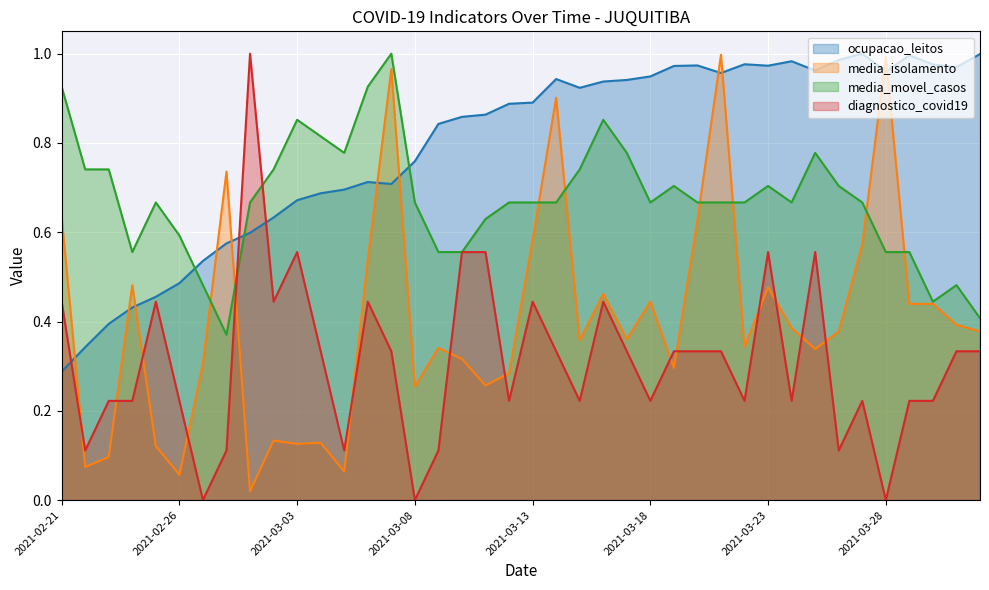

Reading left to right, transcribe all the data shown in this chart.

ocupacao_leitos: 0.3	0.3	0.4	0.4	0.5	0.5	0.5	0.6	0.6	0.6	0.7	0.7	0.7	0.7	0.7	0.8	0.8	0.9	0.9	0.9	0.9	0.9	0.9	0.9	0.9	0.9	1.0	1.0	1.0	1.0	1.0	1.0	1.0	1.0	1.0	1.0	1.0	1.0	1.0	1.0
media_isolamento: 0.6	0.1	0.1	0.5	0.1	0.1	0.3	0.7	0.0	0.1	0.1	0.1	0.1	0.5	1.0	0.3	0.3	0.3	0.3	0.3	0.6	0.9	0.4	0.5	0.4	0.4	0.3	0.6	1.0	0.3	0.5	0.4	0.3	0.4	0.6	1.0	0.4	0.4	0.4	0.4
media_movel_casos: 0.9	0.7	0.7	0.6	0.7	0.6	0.5	0.4	0.7	0.7	0.9	0.8	0.8	0.9	1.0	0.7	0.6	0.6	0.6	0.7	0.7	0.7	0.7	0.9	0.8	0.7	0.7	0.7	0.7	0.7	0.7	0.7	0.8	0.7	0.7	0.6	0.6	0.4	0.5	0.4
diagnostico_covid19: 0.4	0.1	0.2	0.2	0.4	0.2	0.0	0.1	1.0	0.4	0.6	0.3	0.1	0.4	0.3	0.0	0.1	0.6	0.6	0.2	0.4	0.3	0.2	0.4	0.3	0.2	0.3	0.3	0.3	0.2	0.6	0.2	0.6	0.1	0.2	0.0	0.2	0.2	0.3	0.3